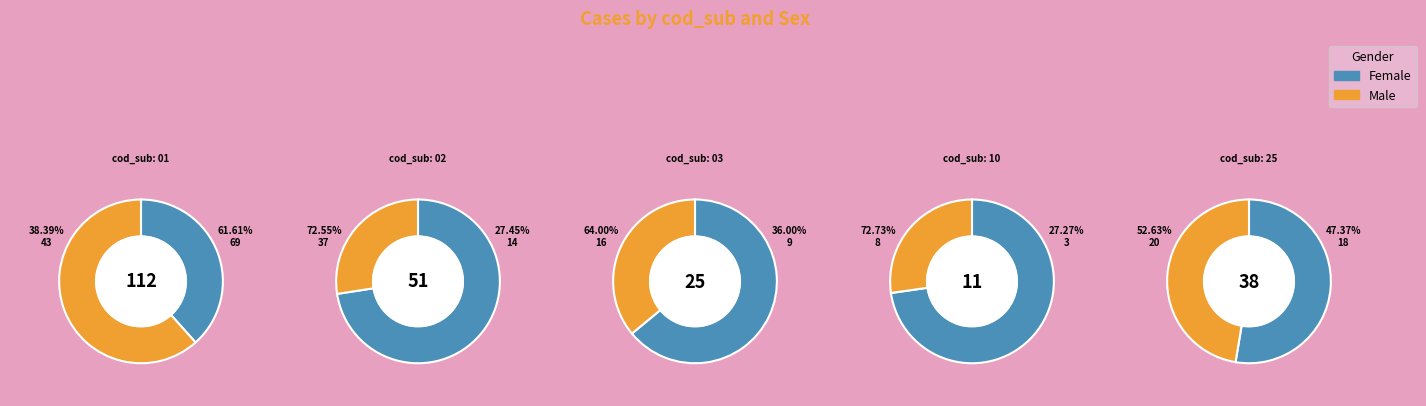

Which category has the smallest portion of the pie?

10